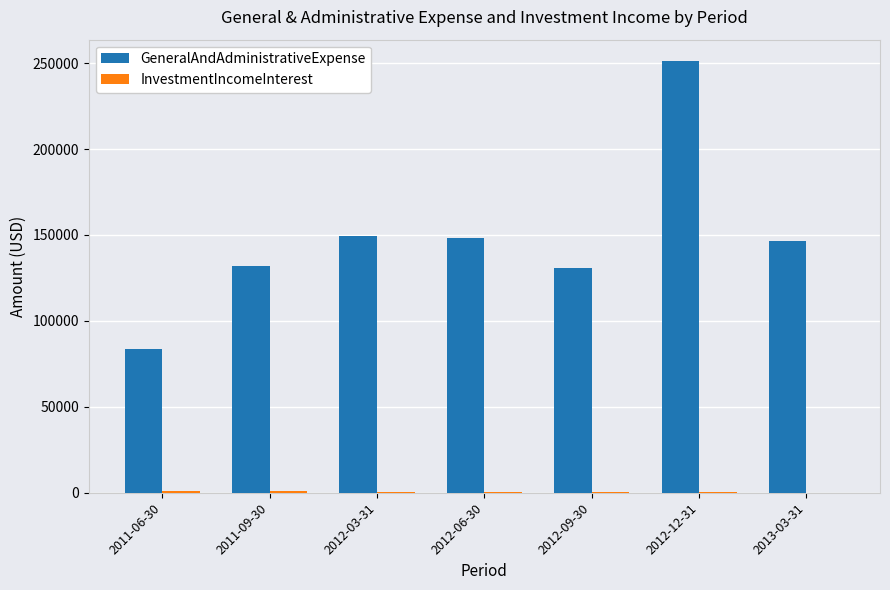

The value of GeneralAndAdministrativeExpense at 2011-09-30 is 132102. True or false?

True